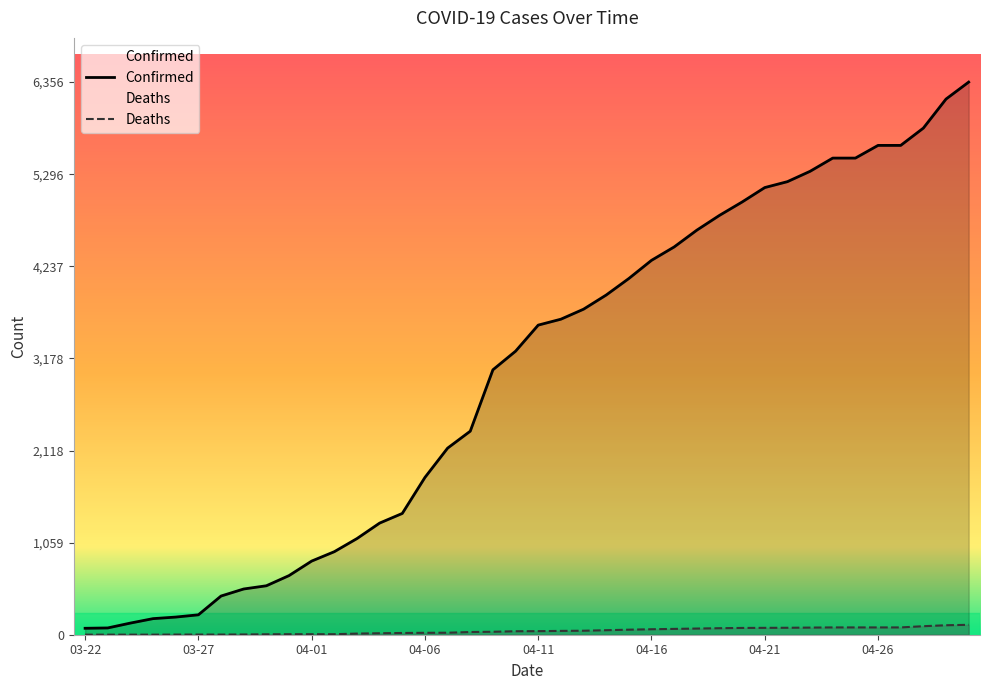

The value of Deaths at 04-19 is 52. True or false?

False